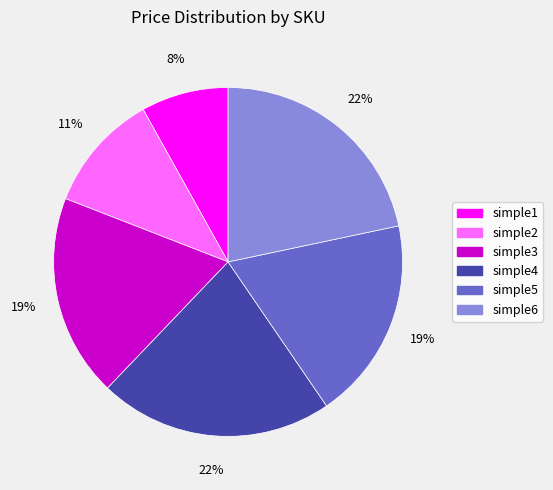

Which has a higher value, simple1 or simple2?

simple2